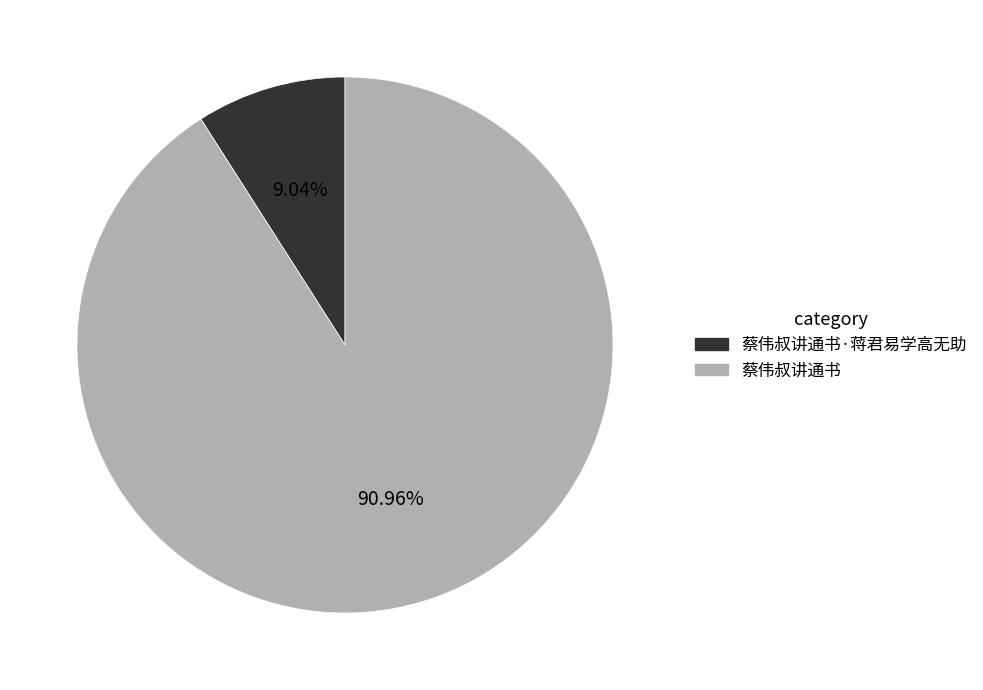

True or false: 蔡伟叔讲通书 accounts for 91% of the total.

True